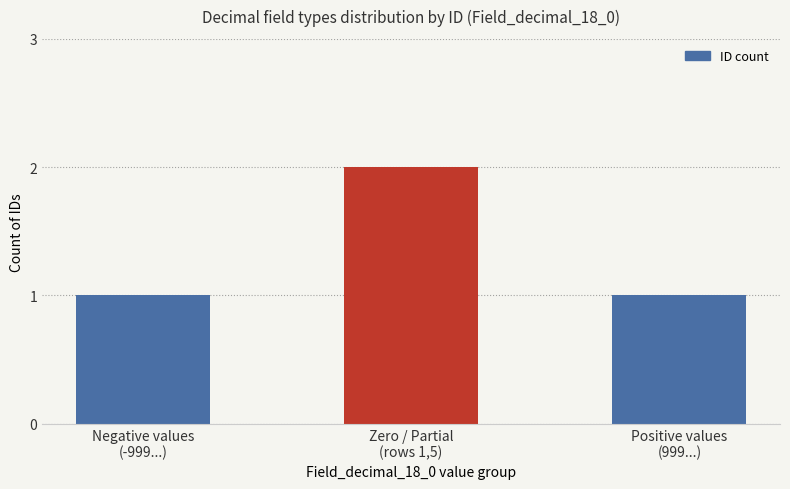

Reading left to right, transcribe all the data shown in this chart.

Negative values
(-999...)=1	Zero / Partial
(rows 1,5)=2	Positive values
(999...)=1